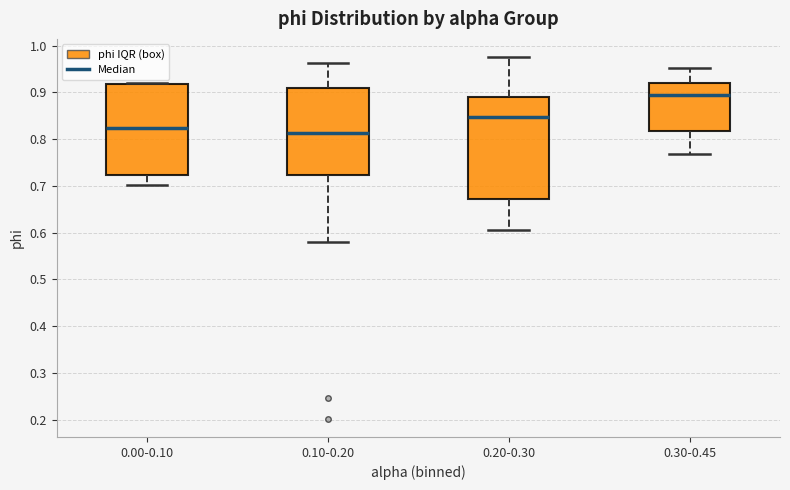

Reading left to right, read every box against the y-axis: the position of its median line, the range the box covers, and the ends of its whiskers. The values are not printed on the chart, so give them approximately, as read against the axis.

0.00-0.10: median 0.82, box 0.72 to 0.92, whiskers 0.70 to 0.92 (just above the box's upper edge)
0.10-0.20: median 0.81, box 0.72 to 0.91, whiskers 0.58 to 0.96
0.20-0.30: median 0.85, box 0.67 to 0.89, whiskers 0.60 to 0.98
0.30-0.45: median 0.90, box 0.82 to 0.92, whiskers 0.77 to 0.95